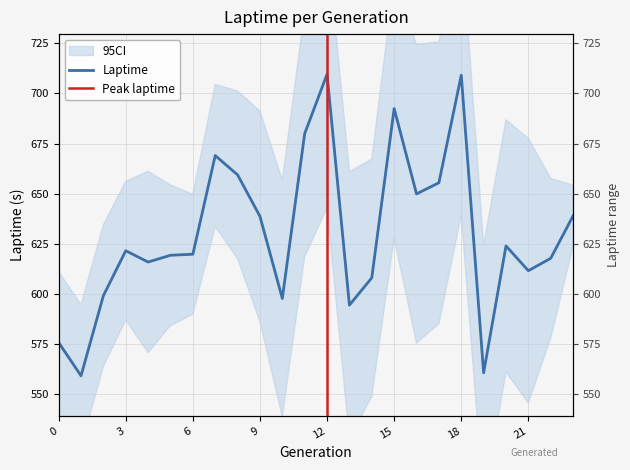

Where is the first local maximum?

3